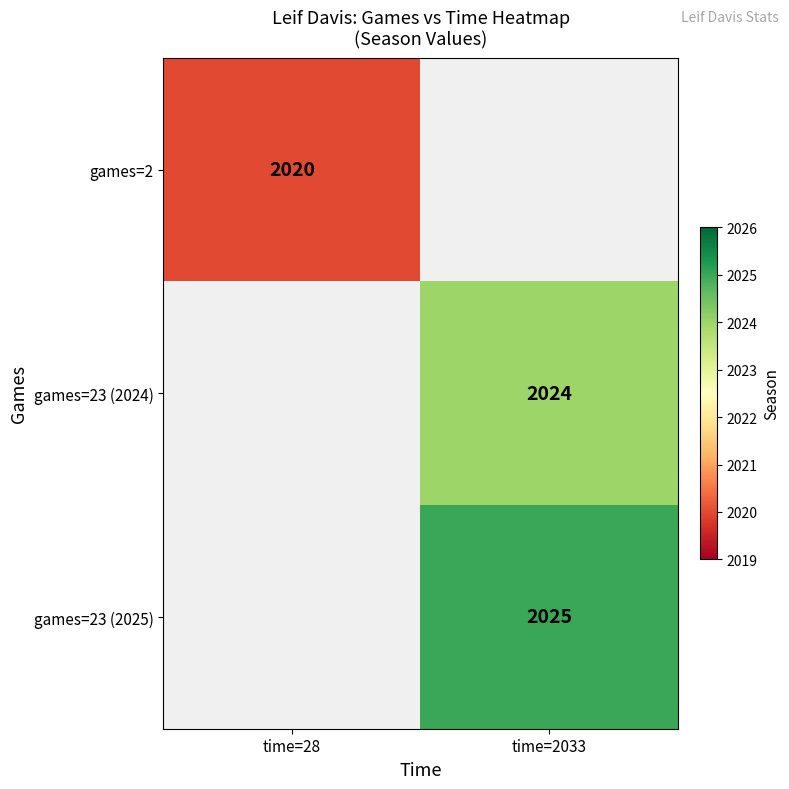

Is it true that games=23 (2025) equals 1367 at time=2033?

False